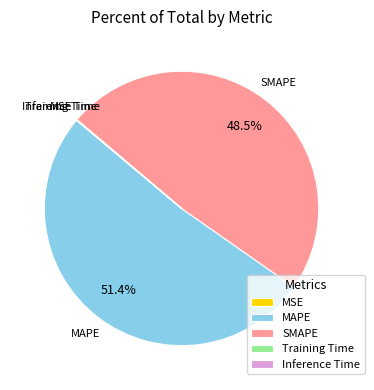

Do MAPE and SMAPE together represent more than half of the pie?

Yes